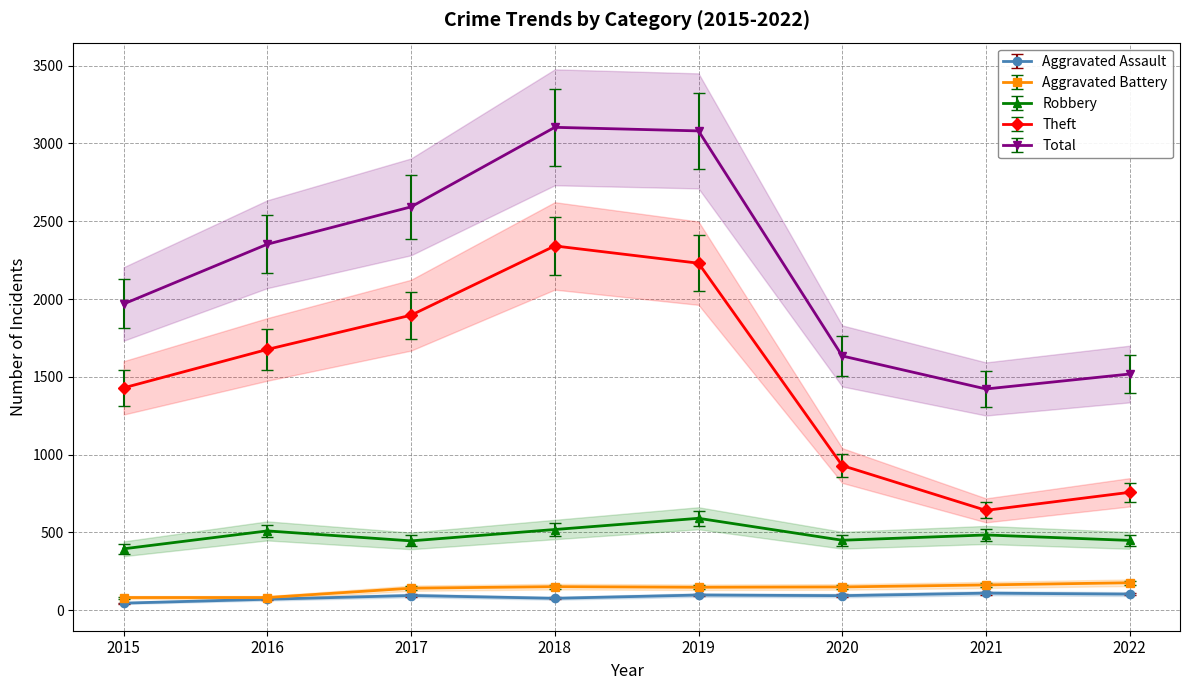

At which category is the sum across all series the highest?

2018